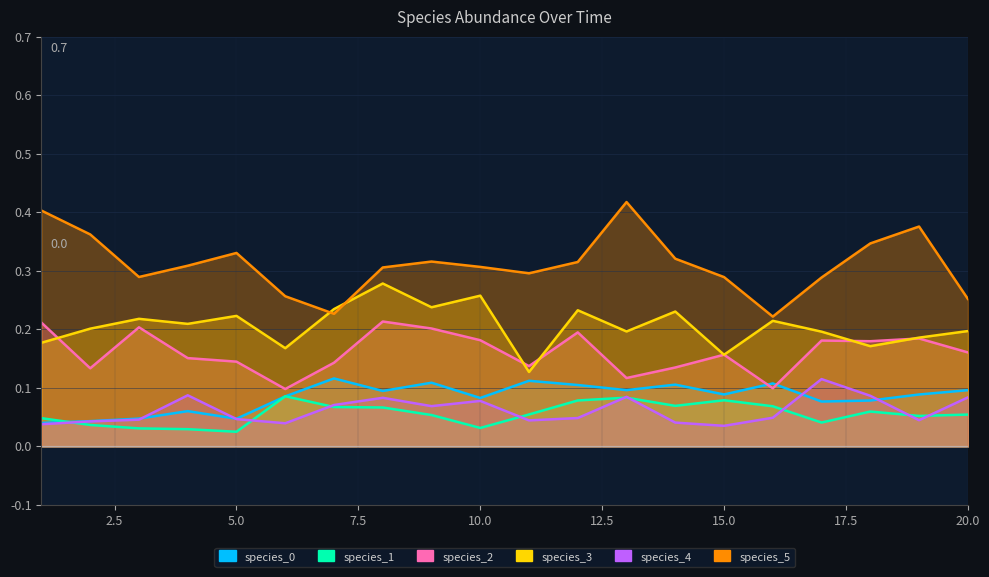

At 19, list the series in order from smallest to largest.

species_4, species_1, species_0, species_2, species_3, species_5